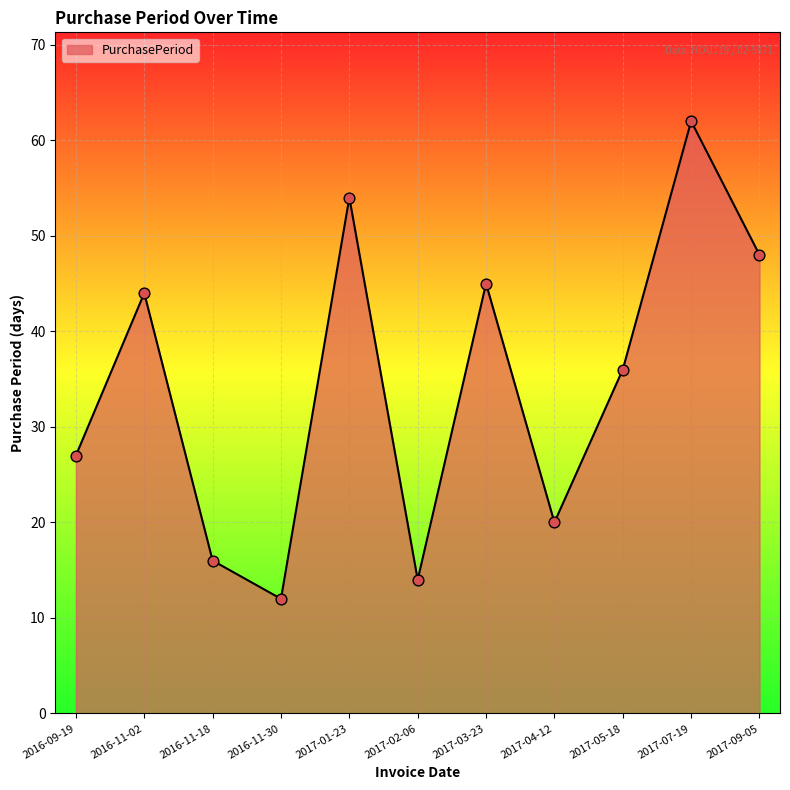

Approximately how many times larger is the value at 2017-04-12 compared to 2017-09-05?

0.4